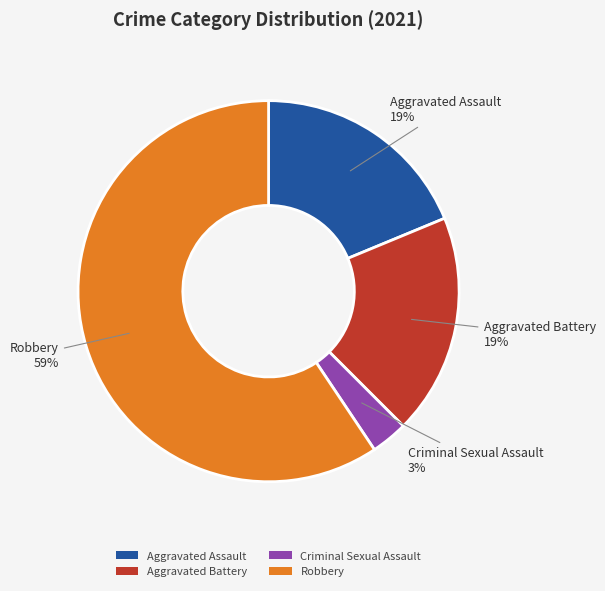

What percentage is the Criminal Sexual Assault slice, to the nearest percent?

3%